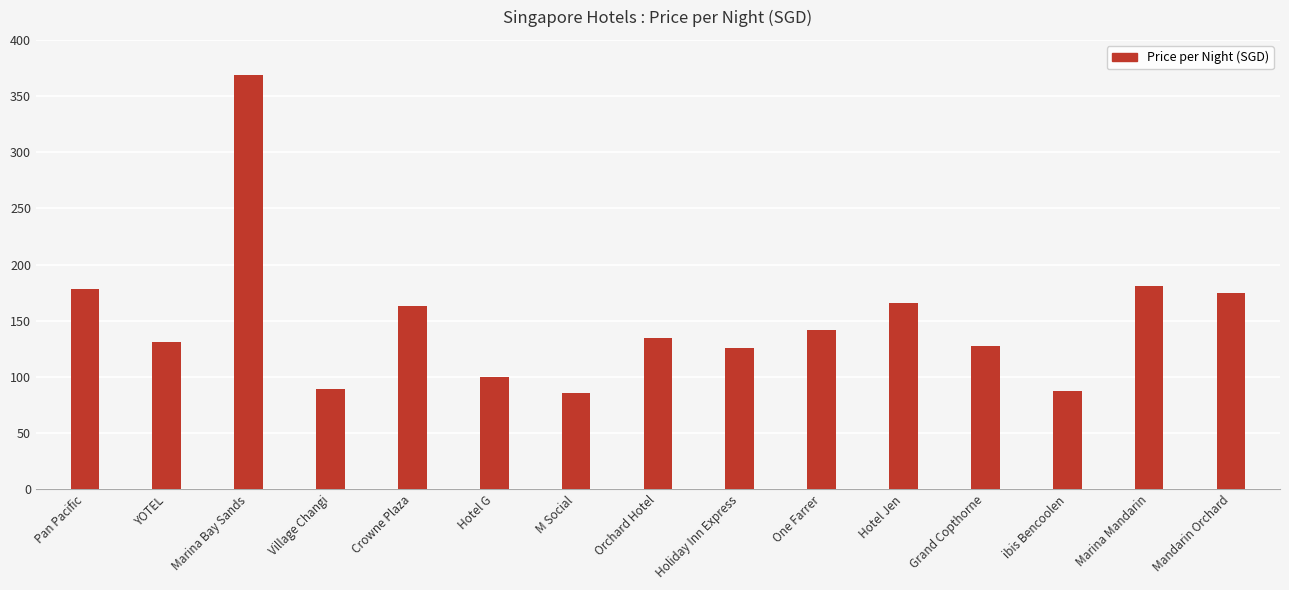

What position from the right is Hotel G?

10